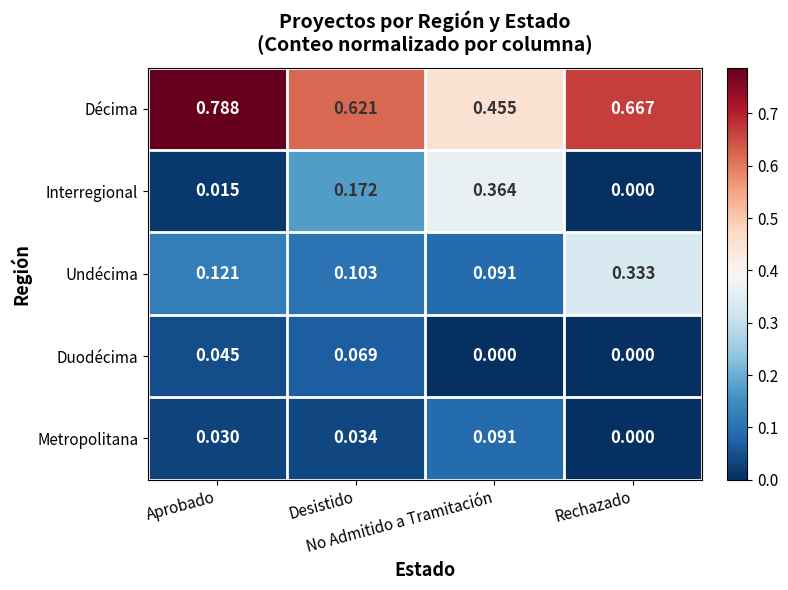

Which series has the largest total across all categories?

Décima